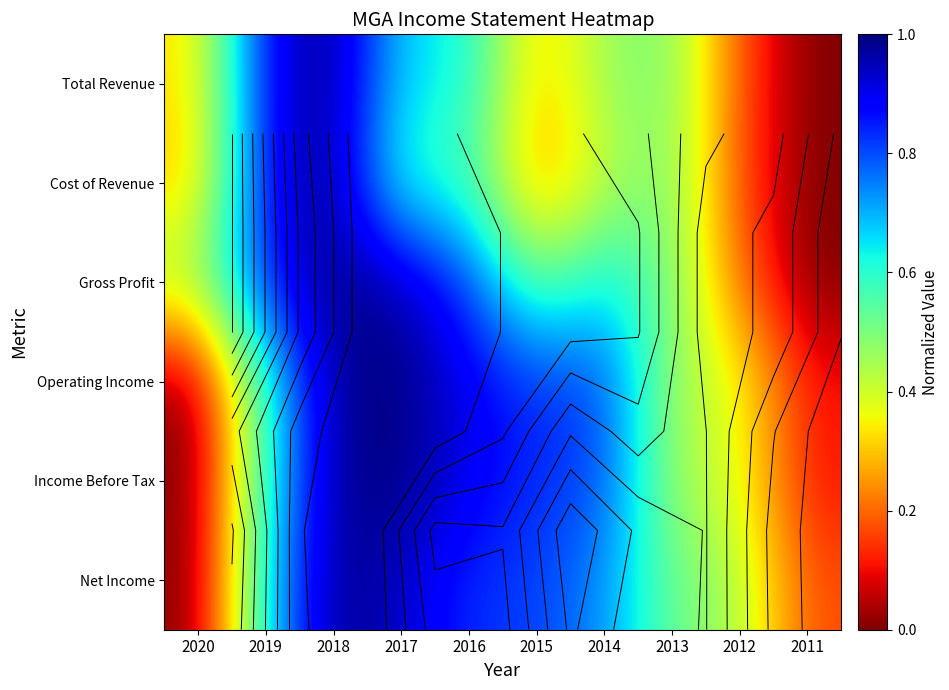

Rank the series at 2012 from lowest to highest value.

Cost of Revenue, Total Revenue, Gross Profit, Operating Income, Income Before Tax, Net Income